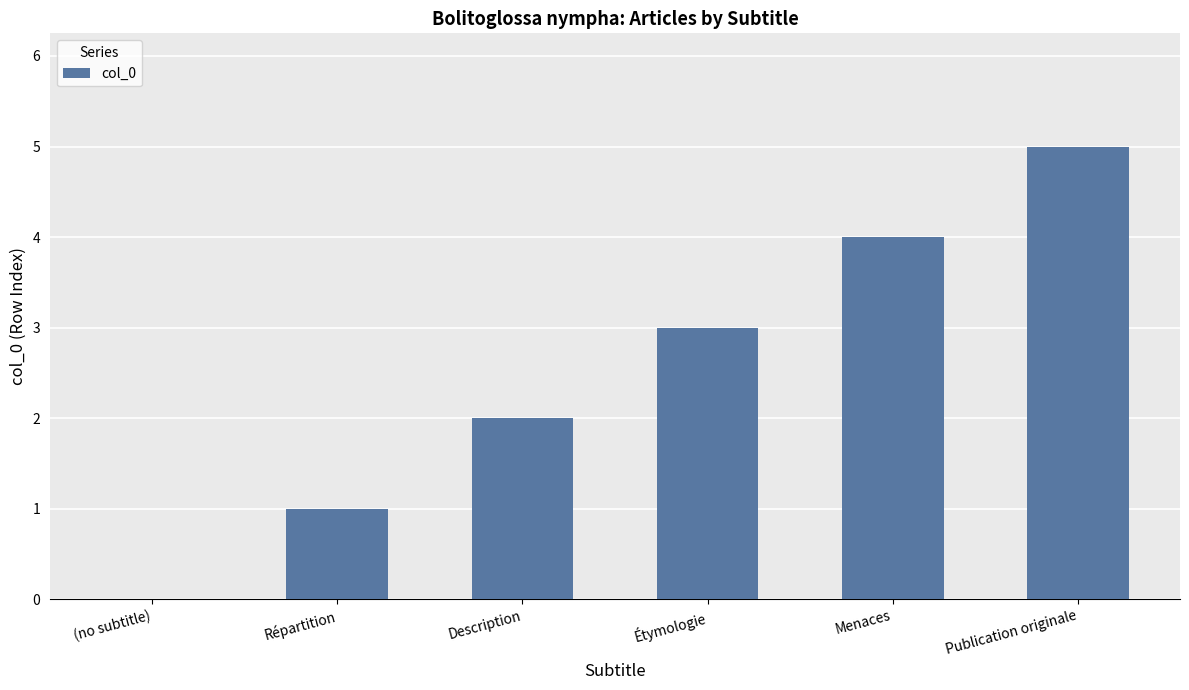

Reading left to right, extract all data points from this chart.

(no subtitle)=0	Répartition=1	Description=2	Étymologie=3	Menaces=4	Publication originale=5